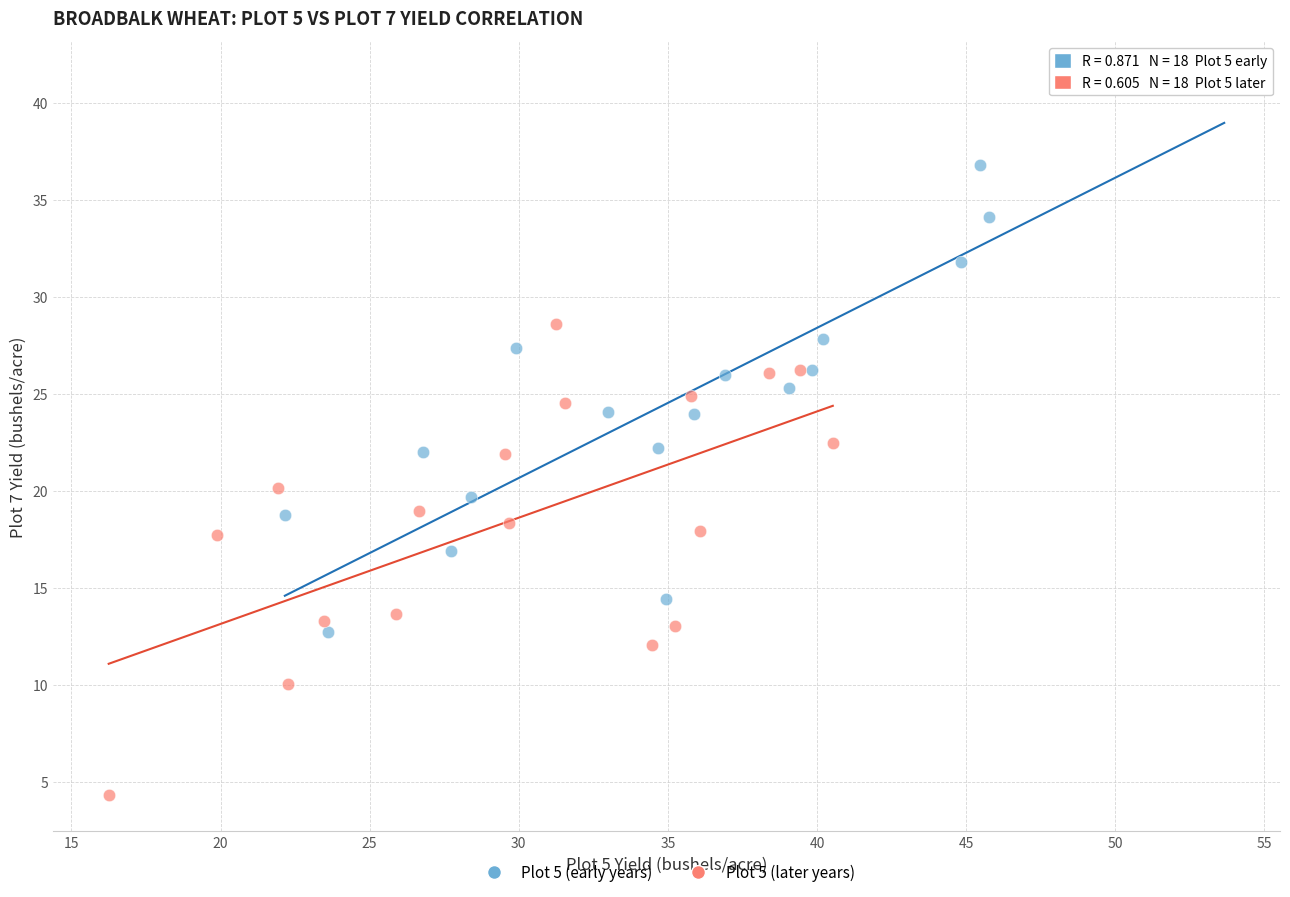

Which series contains the highest Y value?

Plot 5 (early years)